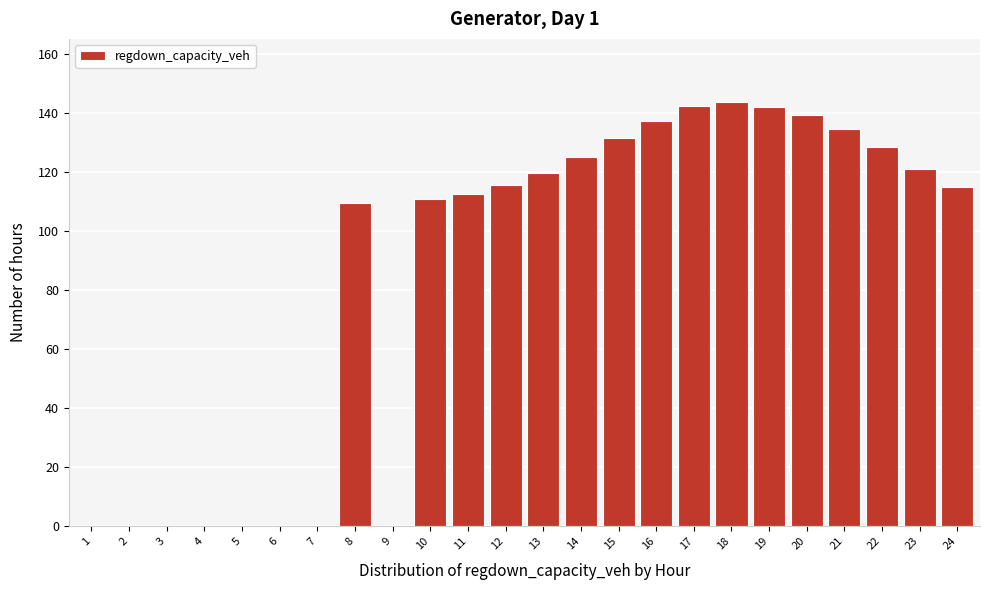

What is the change in value from 4 to 17?

+142.3